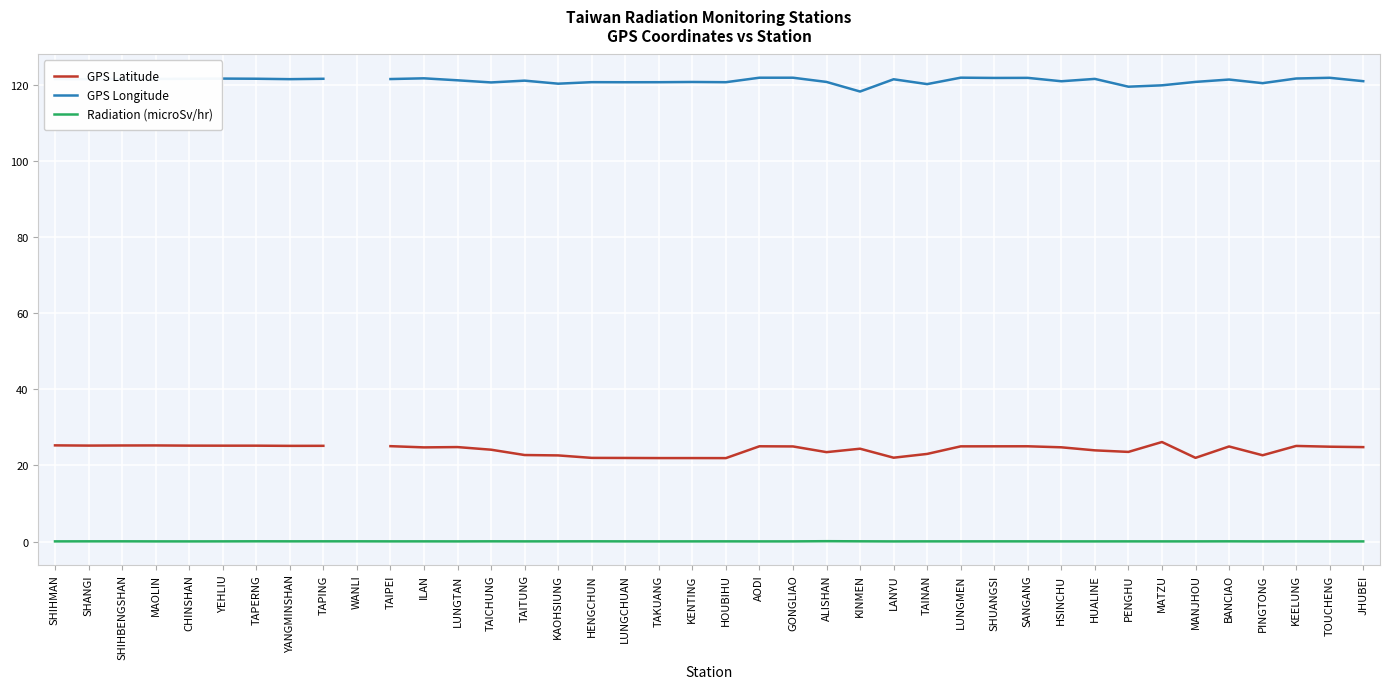

What is the maximum value for GPS Longitude?

121.9